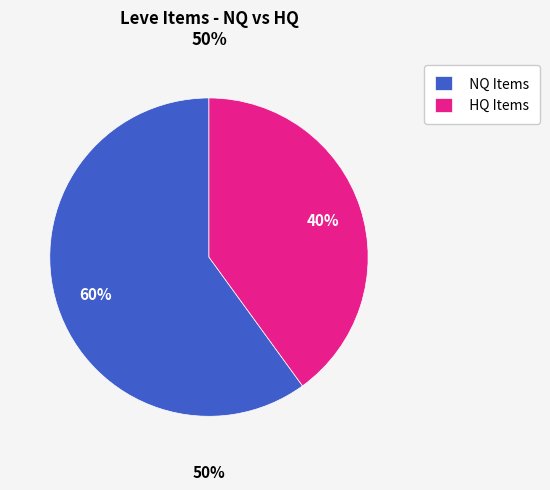

Does Level 25 account for over 50% of the chart?

No